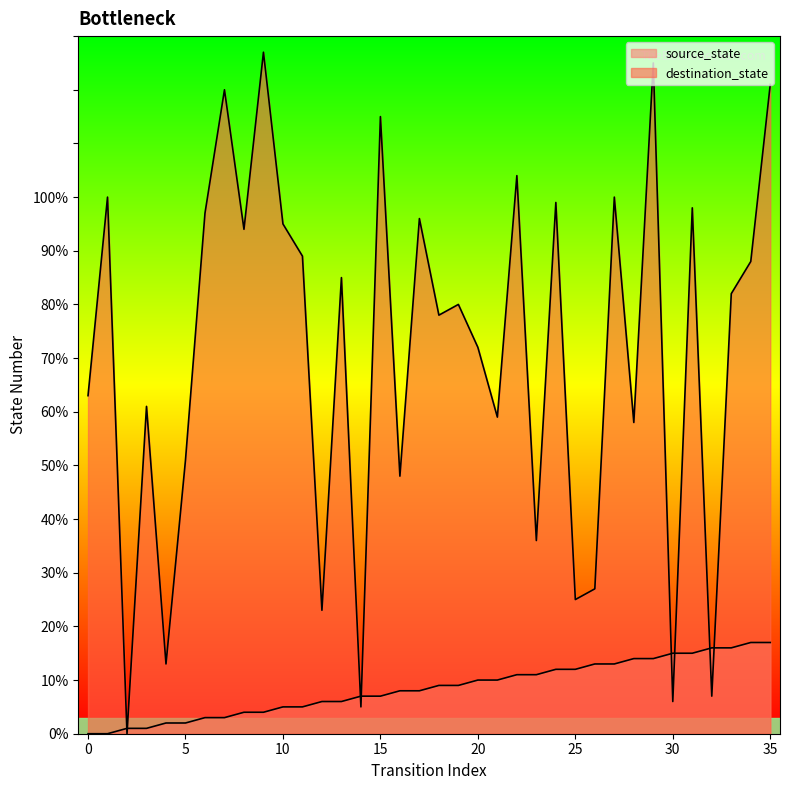

How many data points in source_state are less than 9?

18